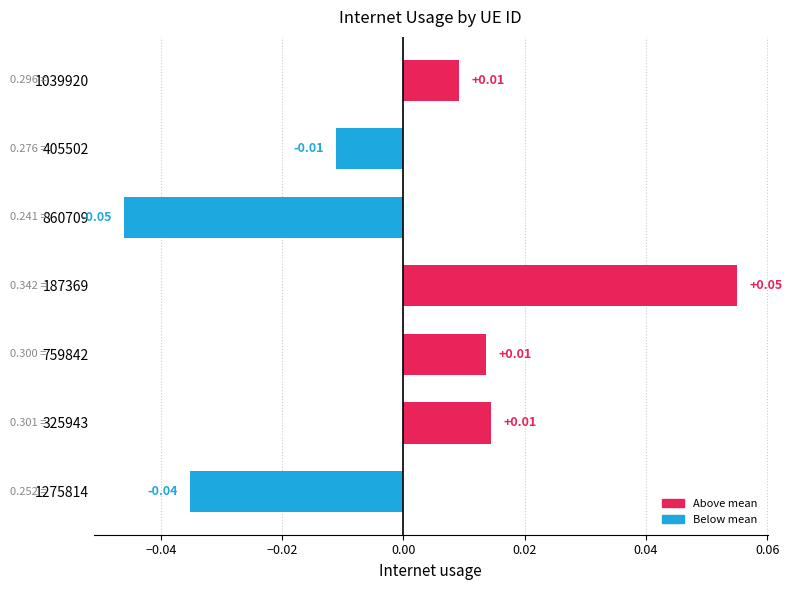

What is the change in value from 1275814 to 187369?

+0.1